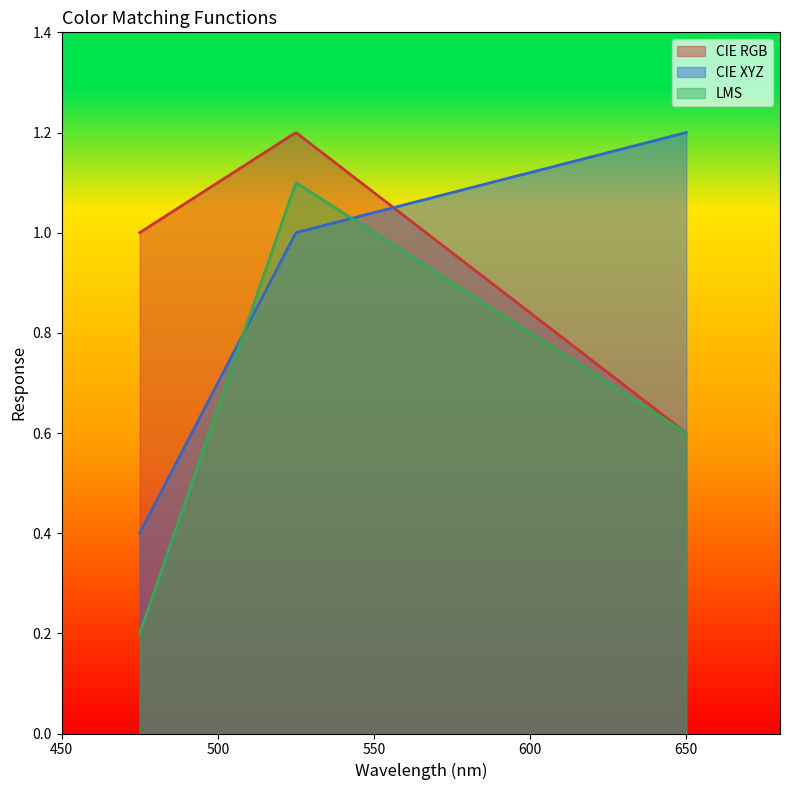

What is the value of the CIE RGB point at the 3rd from the left?

0.6